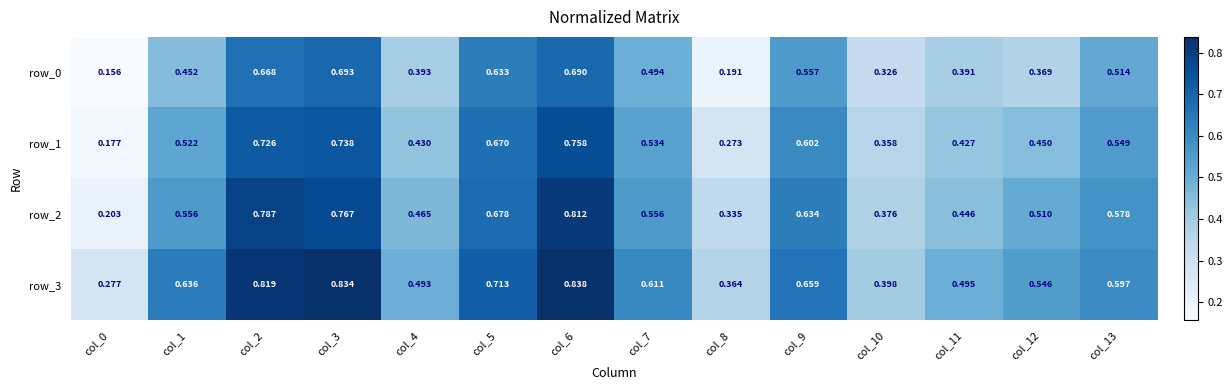

At which label does row_1 reach its minimum?

col_0